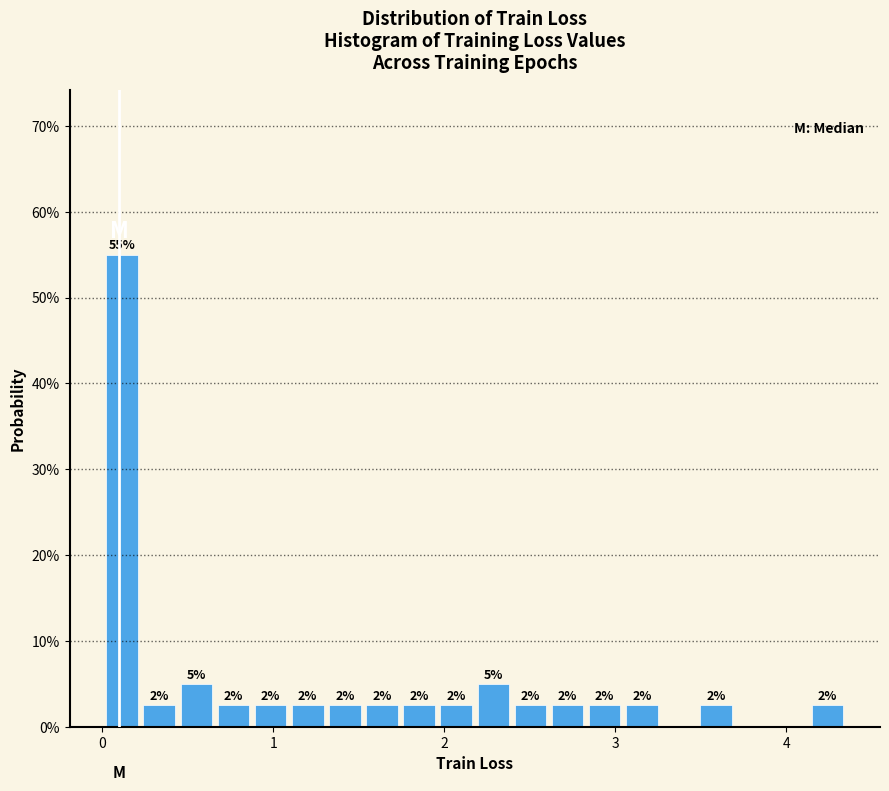

Read against the x-axis, roughly where is the centre of the tallest bar?

0.1